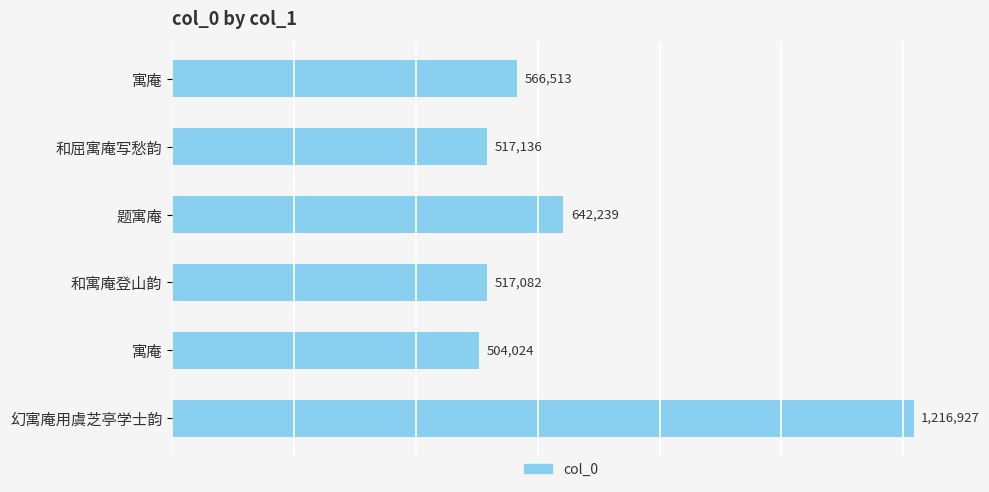

How many series are shown in this chart?

1